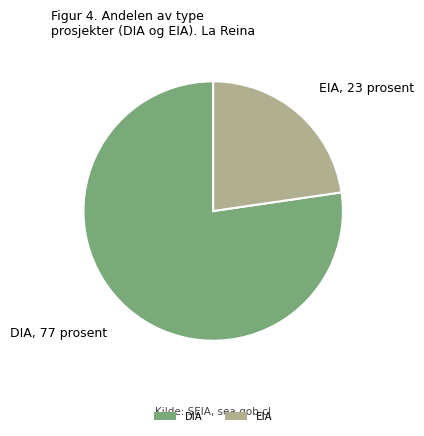

What is the largest slice in the pie chart?

DIA